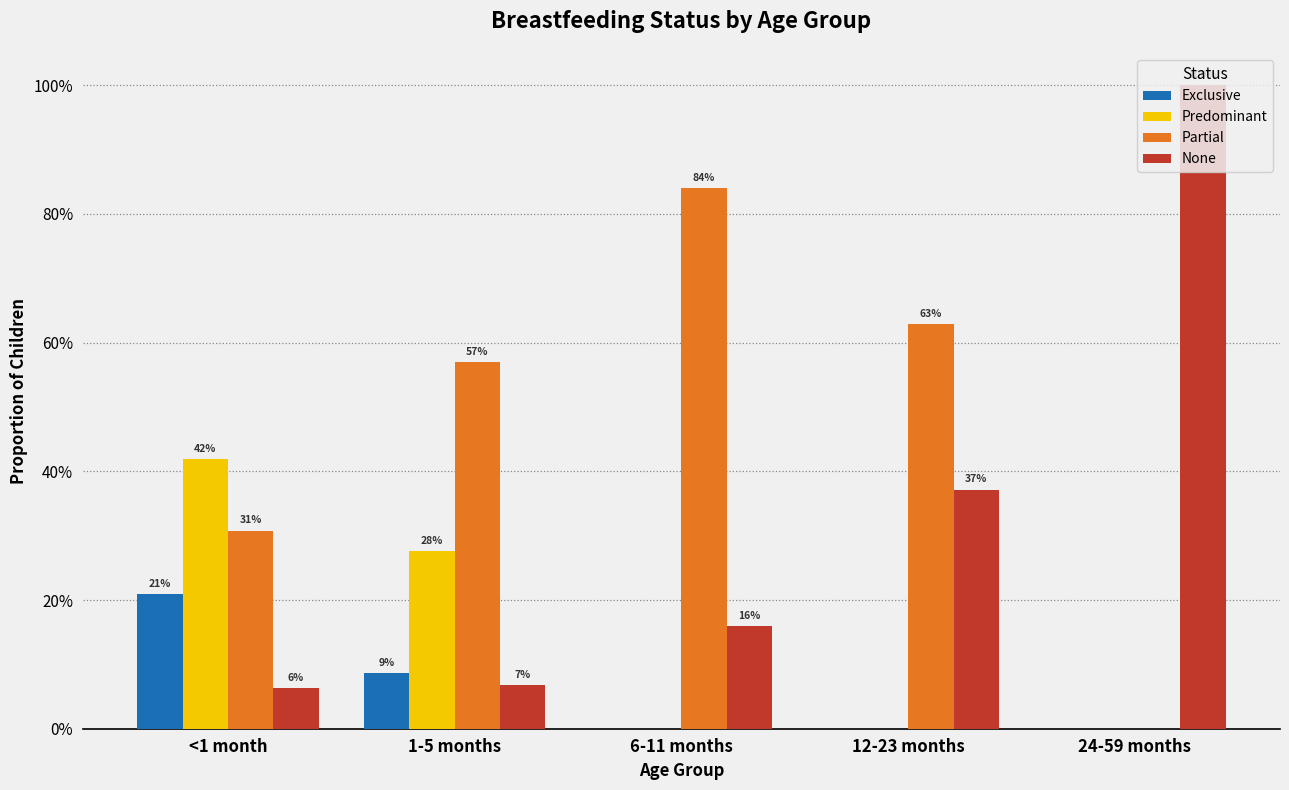

Rank the categories by Exclusive value from lowest to highest.

6-11 months, 12-23 months, 24-59 months, 1-5 months, <1 month